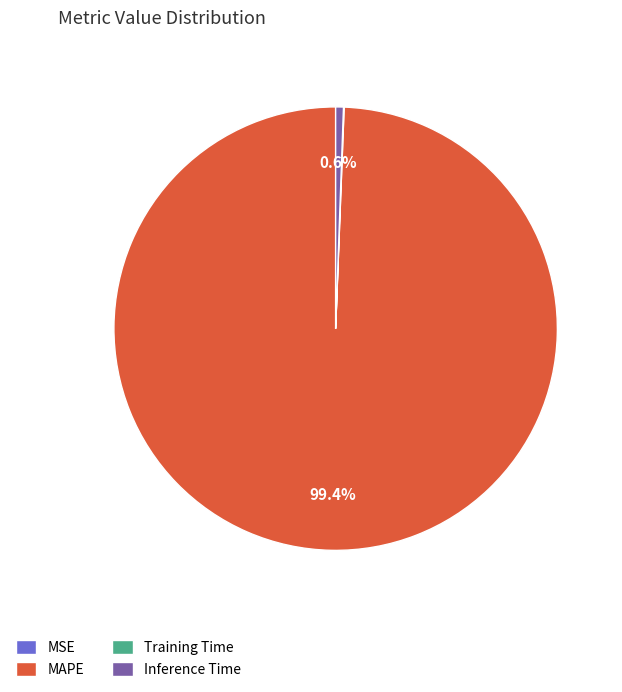

The MAPE slice represents 89% of the pie. True or false?

False